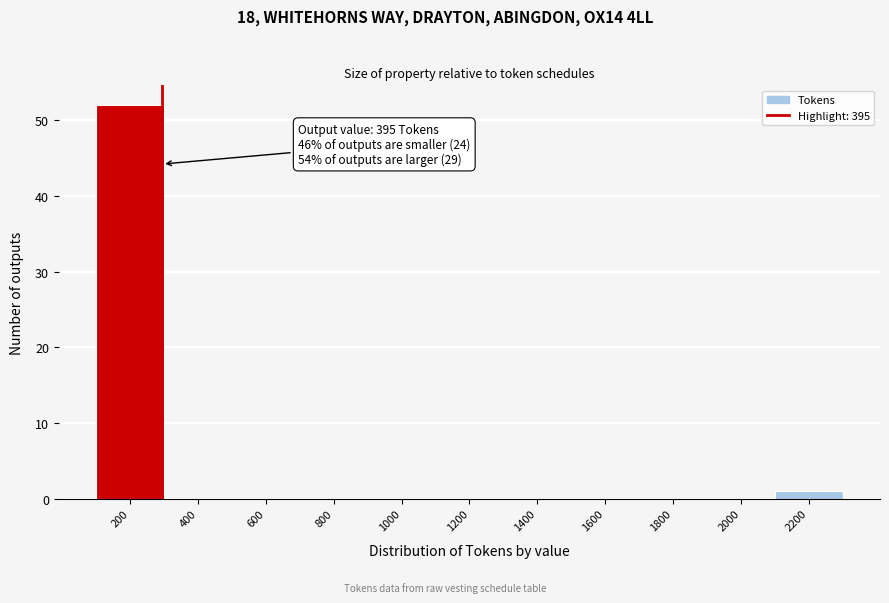

Reading left to right, list all the values displayed in this chart.

200=52	400=0	600=0	800=0	1000=0	1200=0	1400=0	1600=0	1800=0	2000=0	2200=1